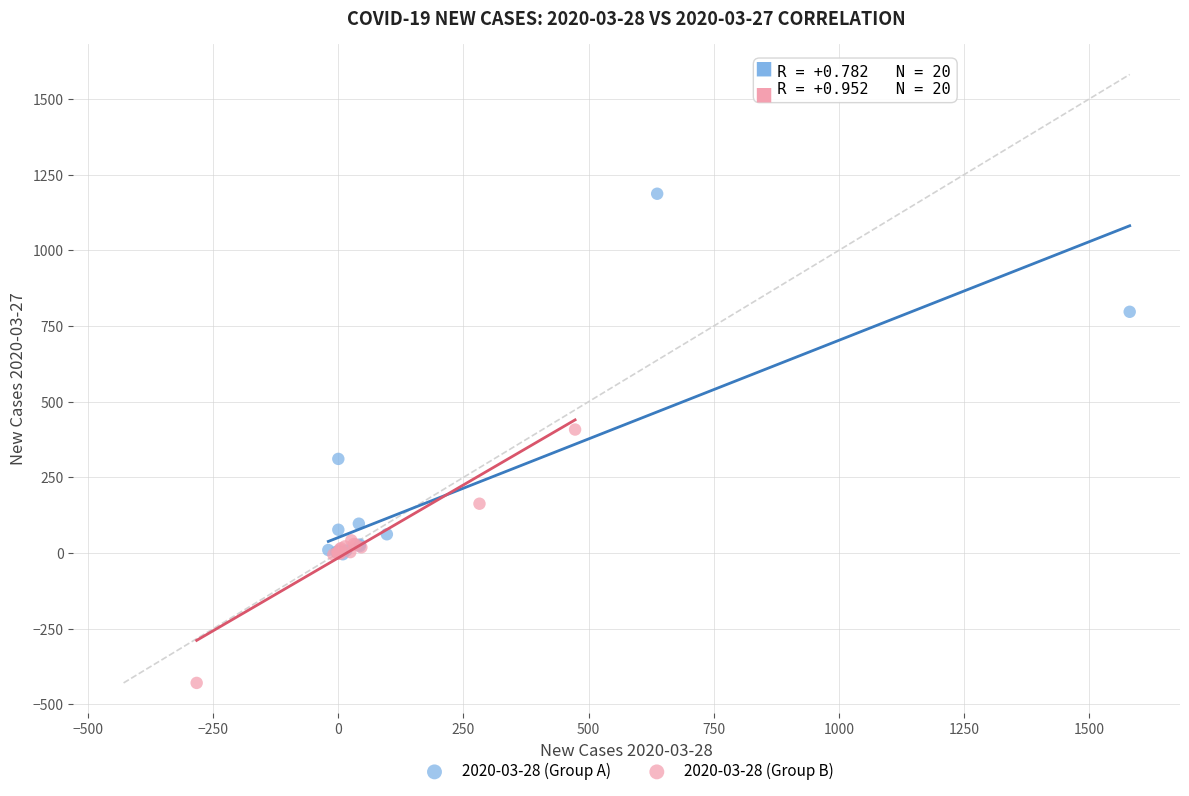

Which series has the largest Y range (max minus min)?

2020-03-28 (Group A)